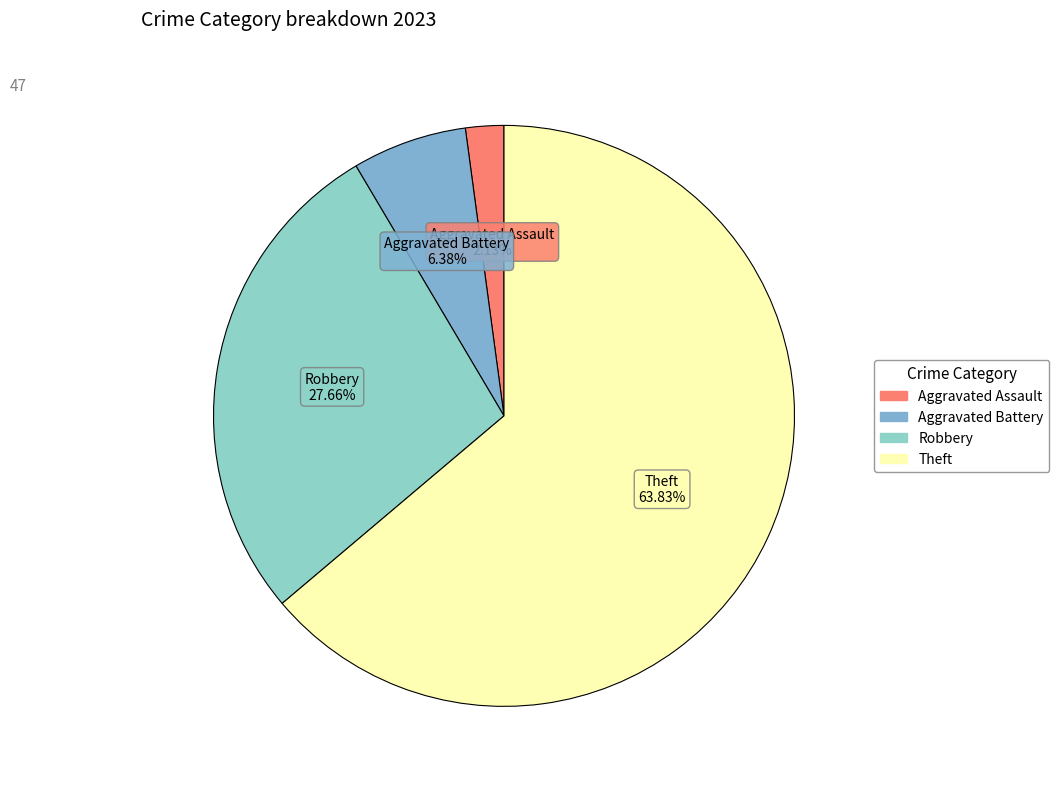

How many segments does this pie chart have?

4